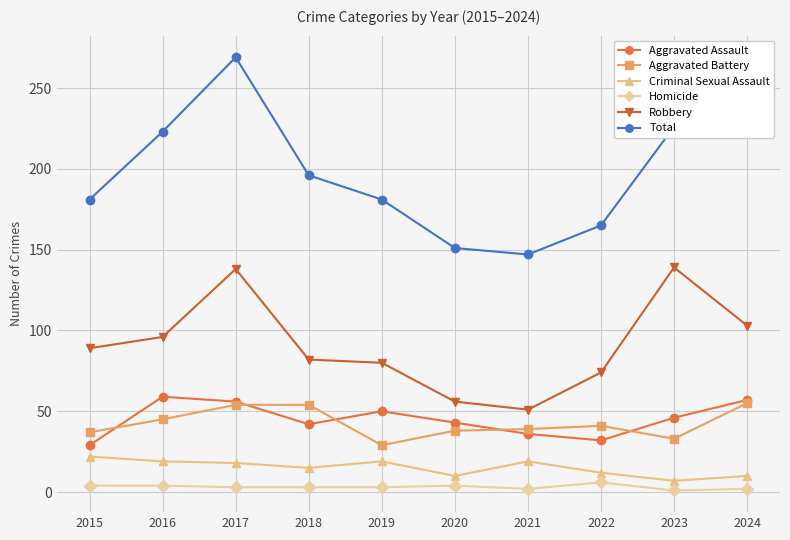

What is the value of the Aggravated Assault point at the 5th from the left?

50